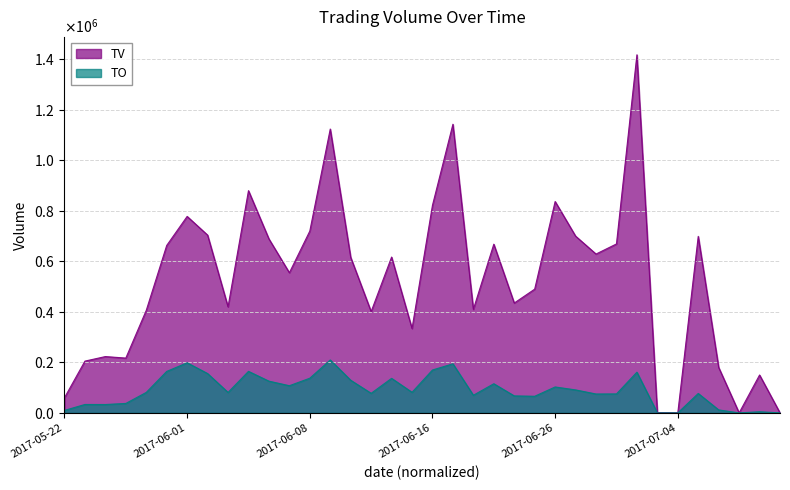

What is the value of the TV point at the 30th from the left?

1000